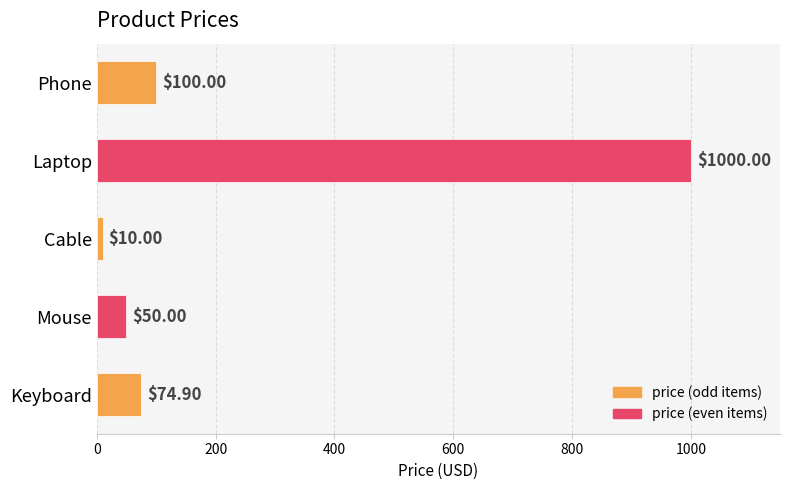

How many data points does each series have?

5